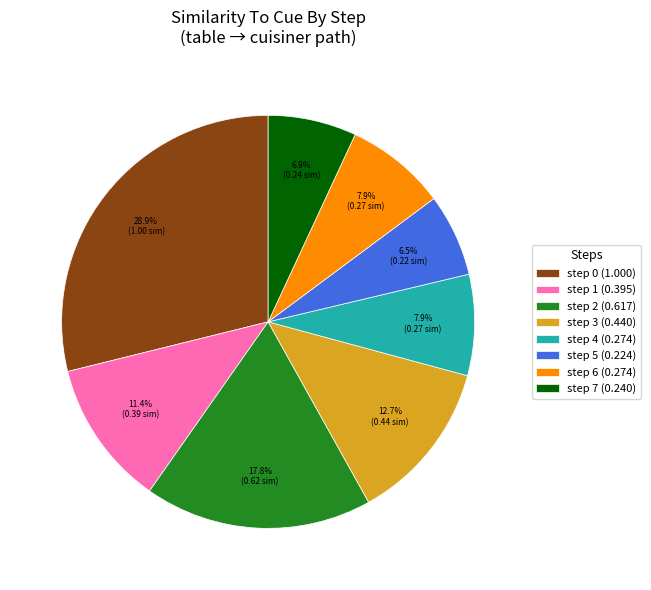

What percentage is NOT represented by step 0 (1.000)?

71.1%